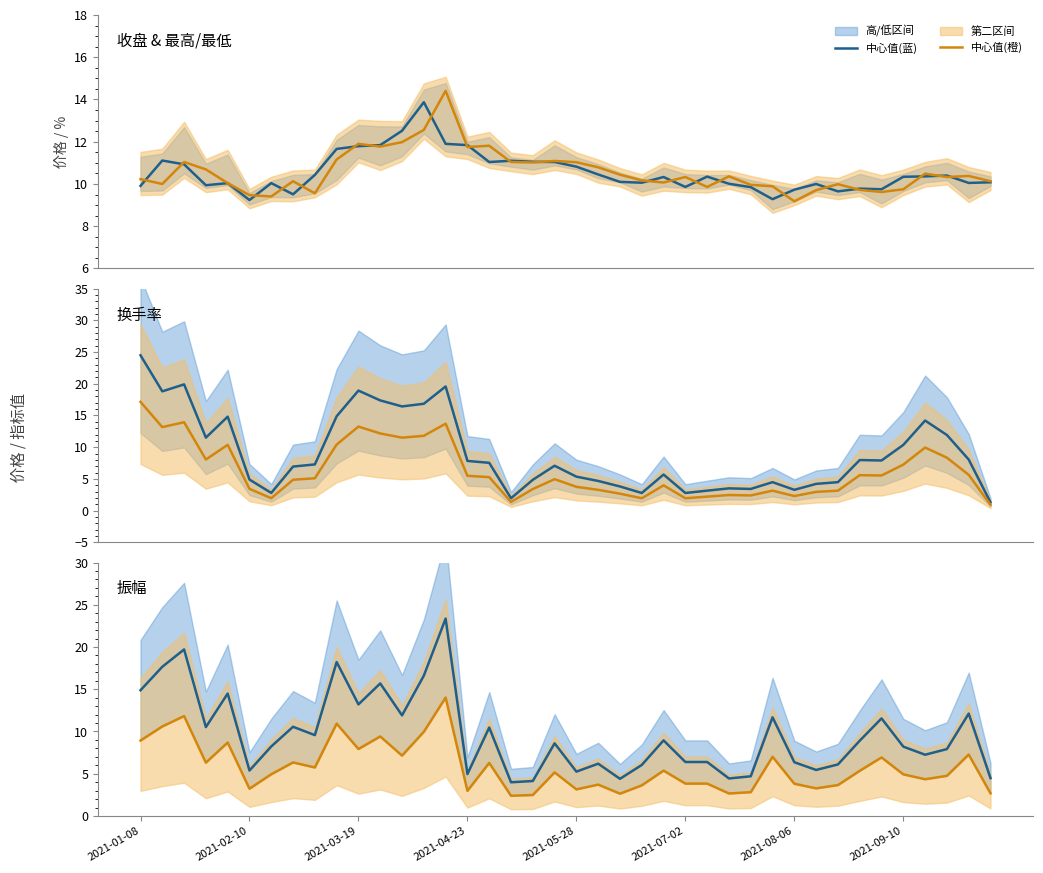

Is it true that 中心值(蓝) equals 11.7 at 29?

True